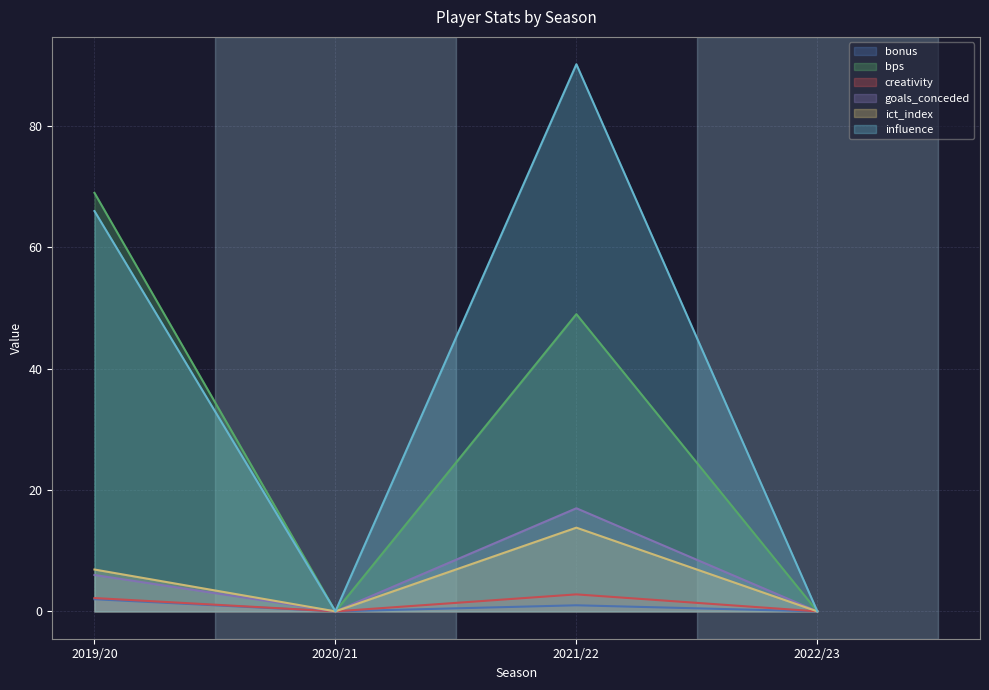

True or false: ict_index and creativity intersect in this chart.

False